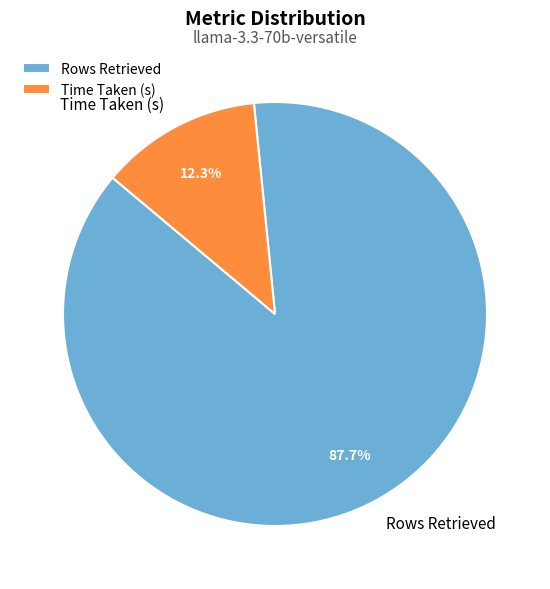

Is the sum of Time Taken (s) and Rows Retrieved greater than half?

Yes